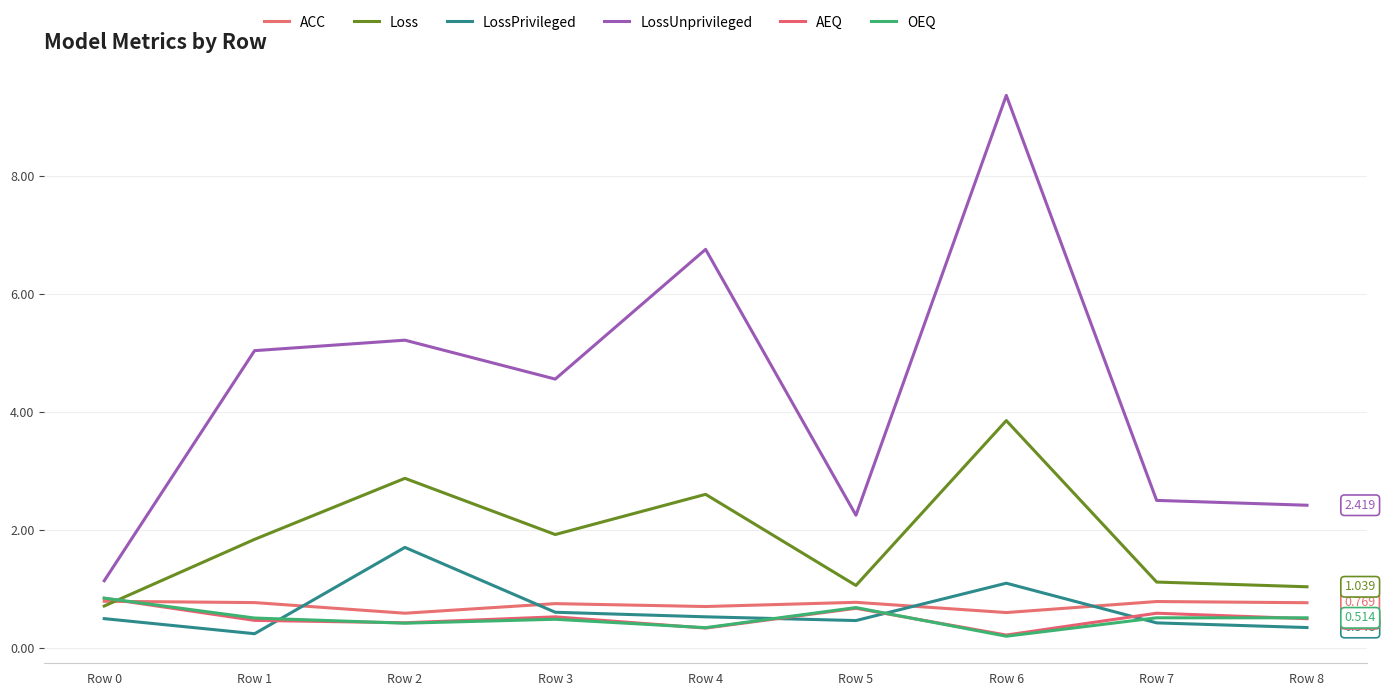

What is the sum of all LossUnprivileged values?

39.2